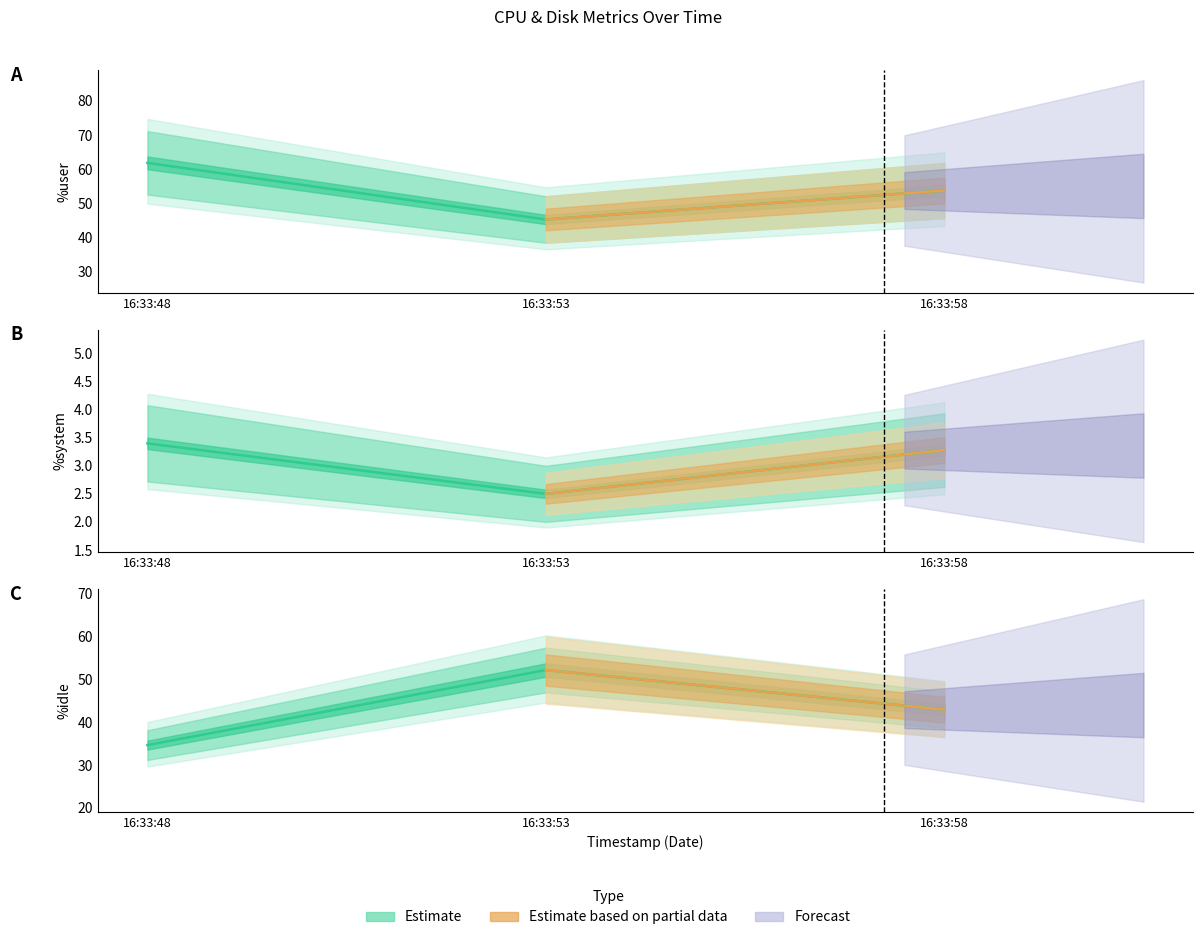

Where does the %system series first go above 3?

16:33:48